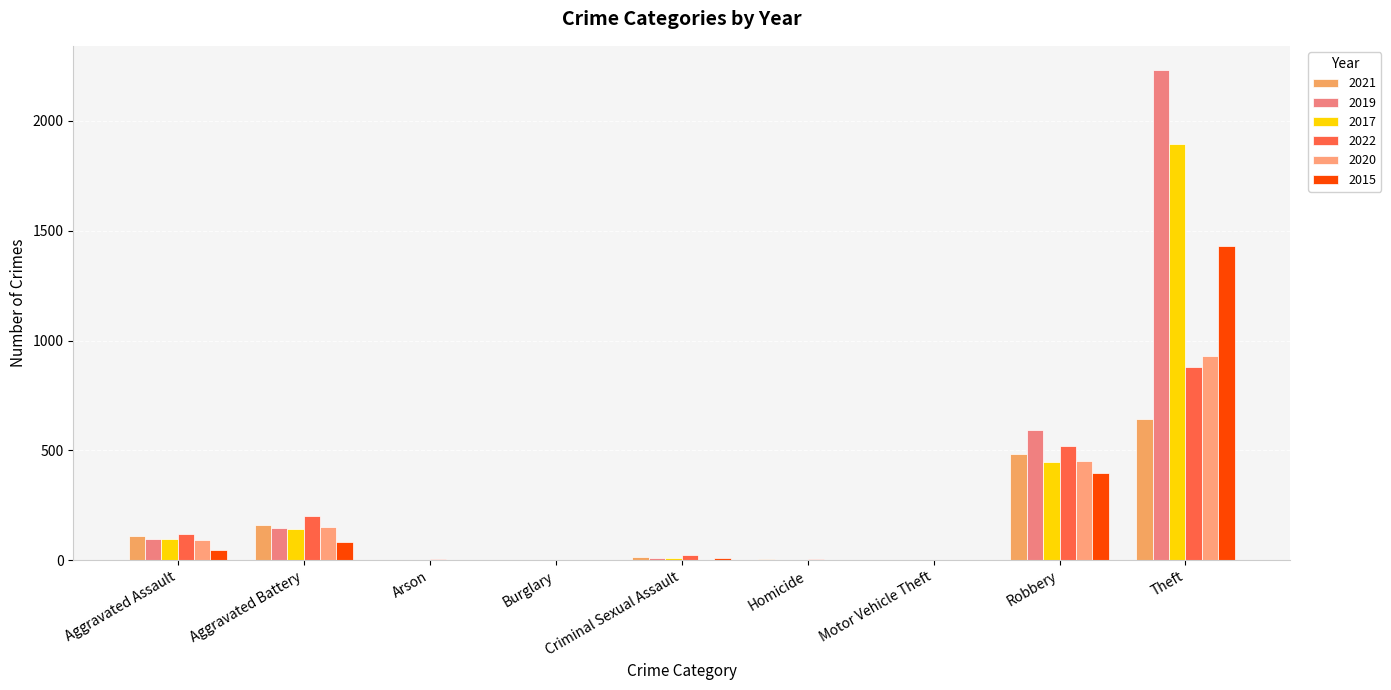

What is the value of the 2021 bar at the 7th from the left?

2